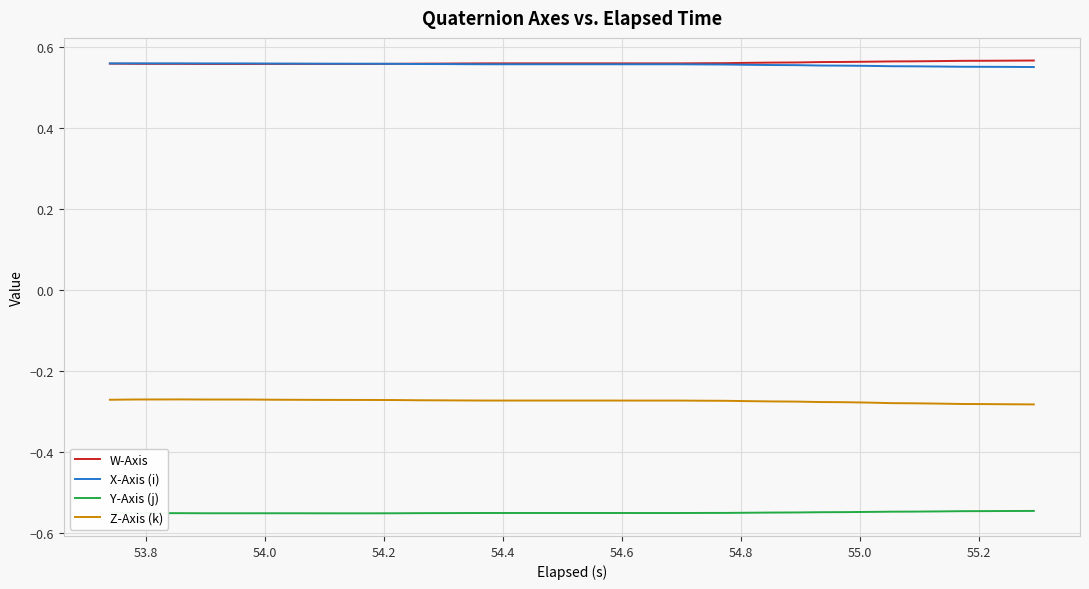

True or false: W-Axis and Y-Axis (j) intersect in this chart.

False